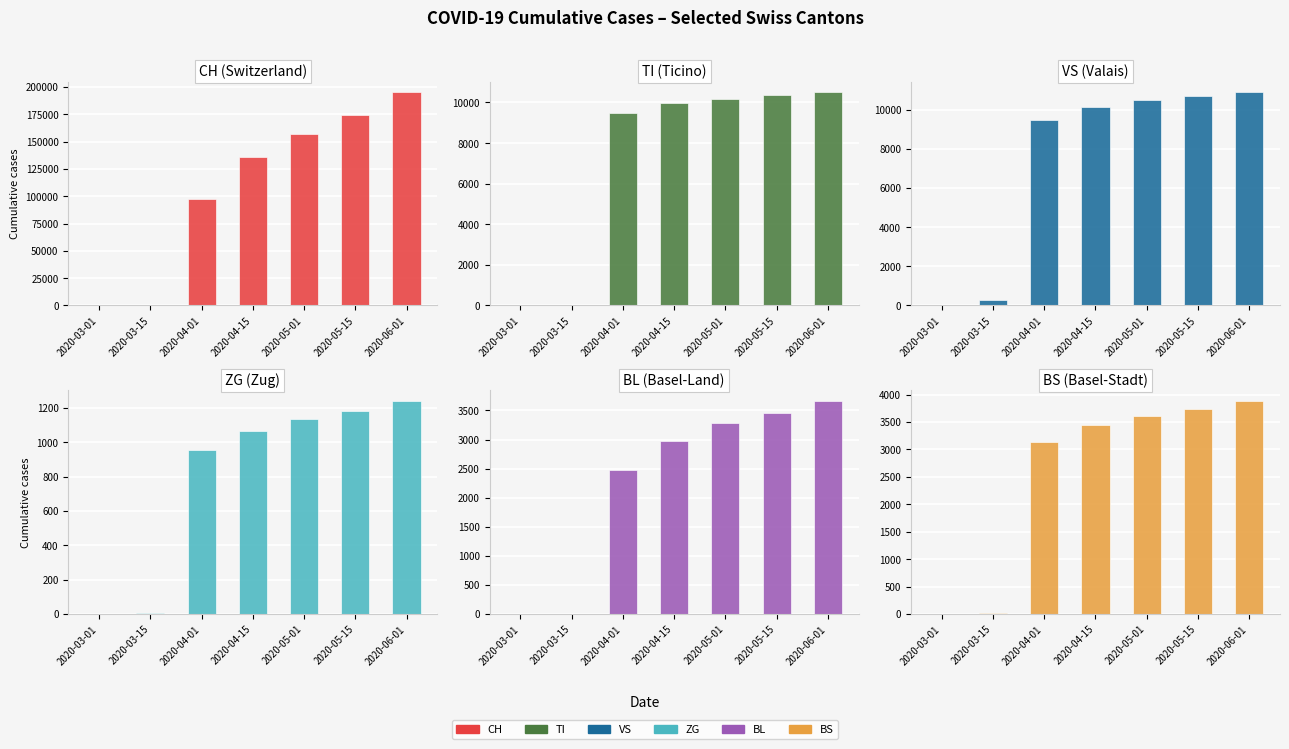

Are the bars horizontal?

No